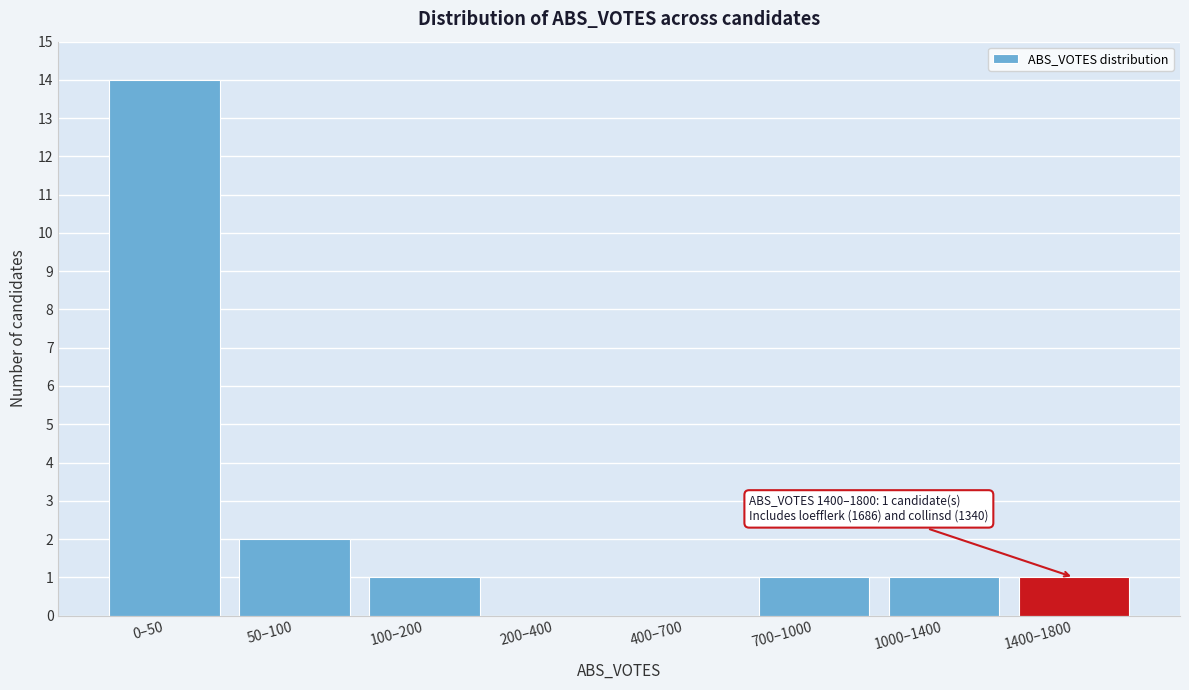

Reading left to right, list all the values displayed in this chart.

0–50=14	50–100=2	100–200=1	200–400=0	400–700=0	700–1000=1	1000–1400=1	1400–1800=1